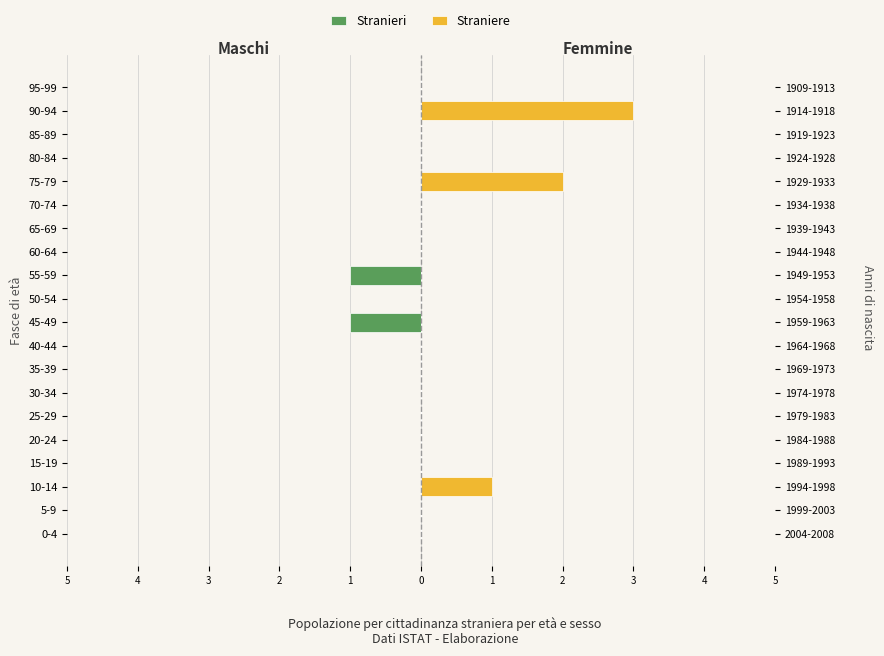

Is the value of Straniere at 16 greater than the value of Stranieri at 14?

No